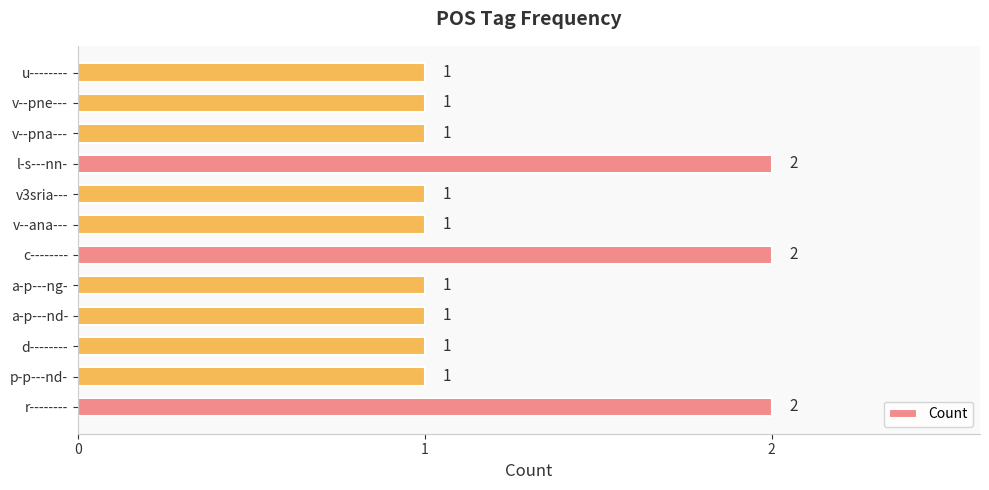

Count the values in the range 1 to 2.

12